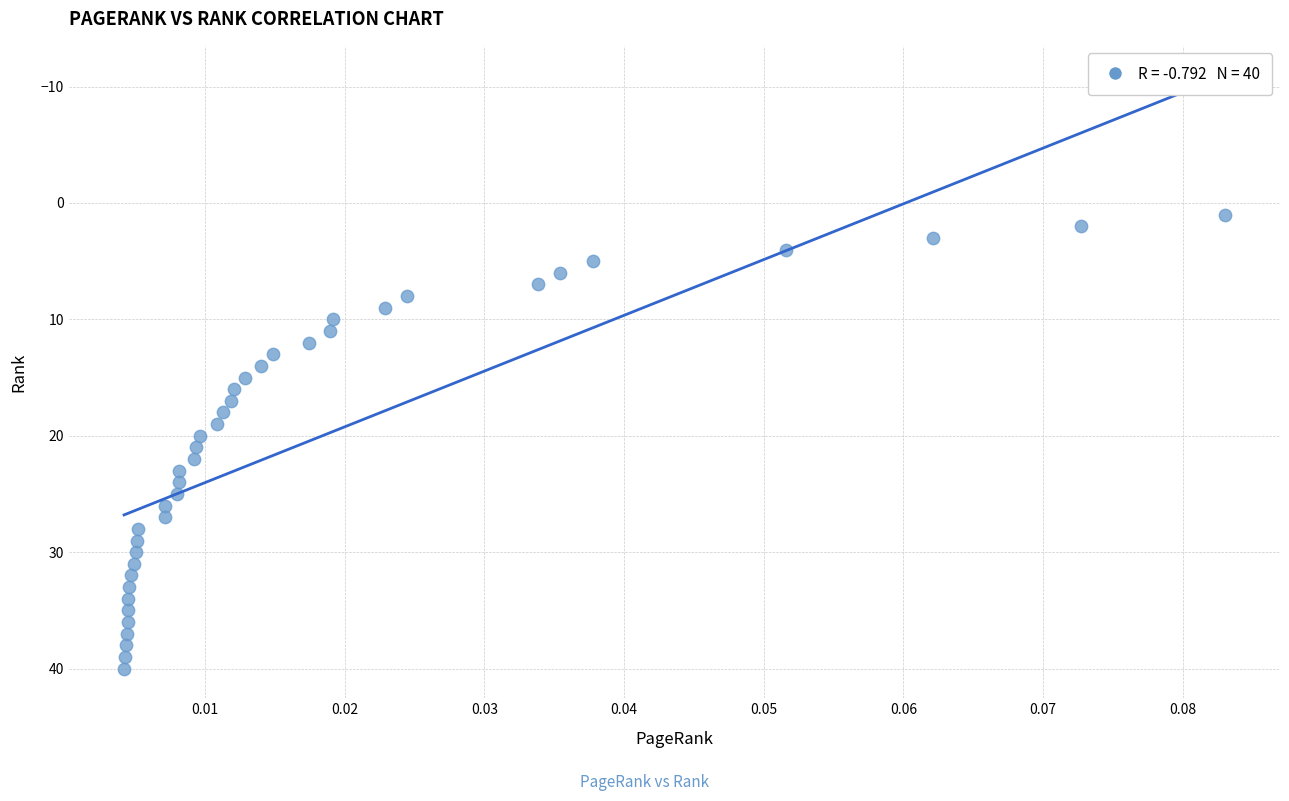

What is the range of Y values (max minus min)?

39